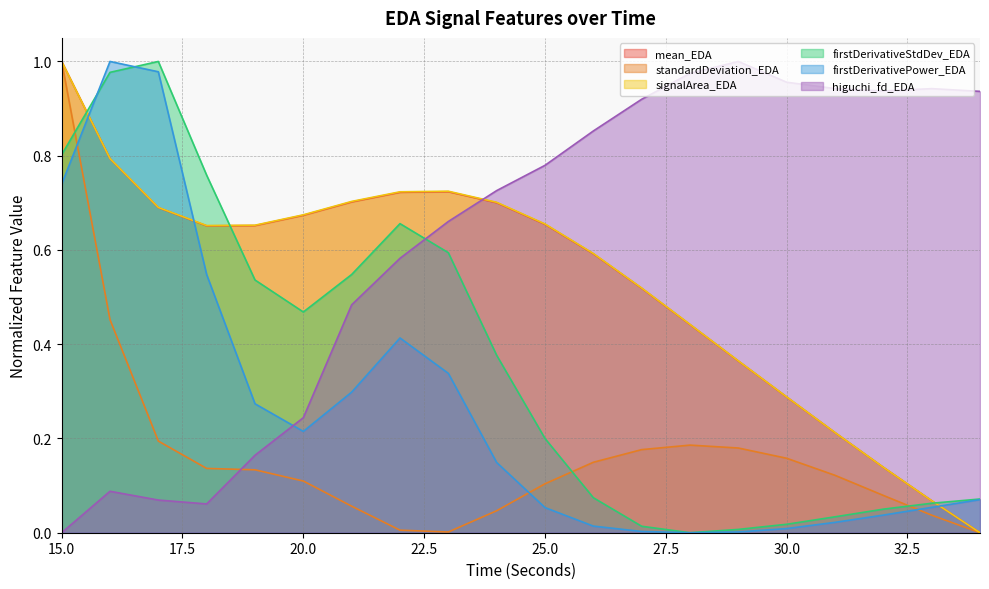

Count the number of categories in the chart.

20